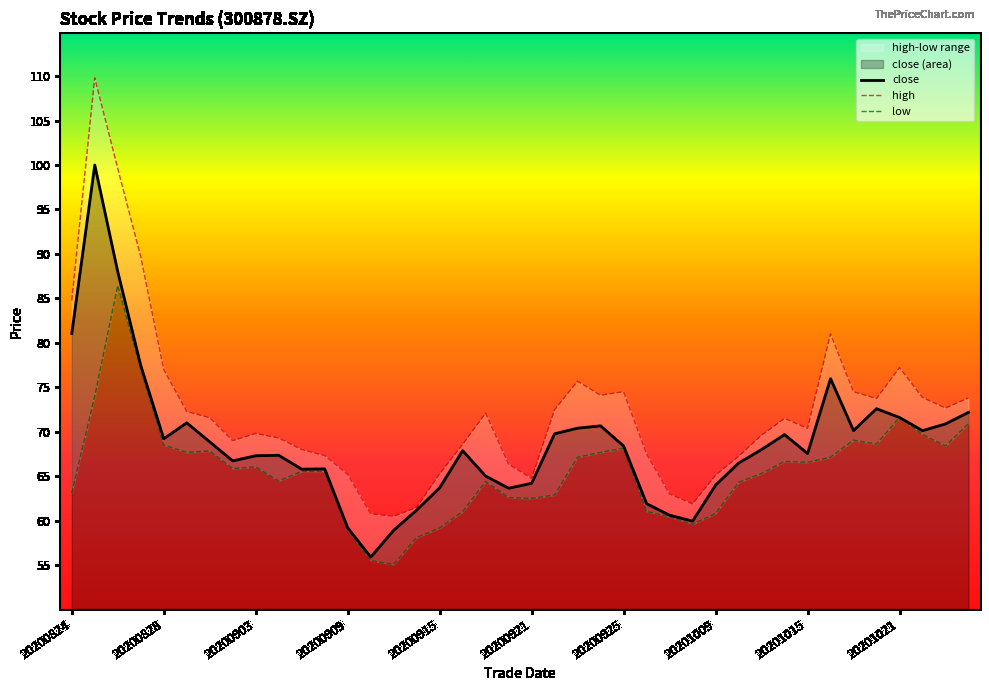

Reading left to right, list all the values displayed in this chart.

close: 81.0	100.0	88.0	77.4	69.2	71.0	68.9	66.7	67.3	67.3	65.8	65.8	59.2	55.9	58.9	61.2	63.7	67.9	65.0	63.6	64.2	69.8	70.4	70.7	68.4	61.9	60.6	60.0	64.0	66.5	68.0	69.7	67.5	76.0	70.1	72.6	71.6	70.1	70.9	72.2
high: 84.8	109.8	99.6	89.7	77.0	72.3	71.6	69.0	69.8	69.3	68.0	67.3	65.2	60.8	60.5	61.5	65.3	68.6	72.1	66.3	64.8	72.5	75.7	74.1	74.5	67.5	63.0	61.9	65.1	67.2	69.6	71.5	70.4	81.0	74.5	73.7	77.2	73.8	72.7	73.8
low: 63.1	74.0	86.5	77.0	68.5	67.7	67.8	65.9	66.0	64.5	65.5	65.5	59.0	55.5	55.1	58.1	59.2	61.0	64.4	62.6	62.5	62.9	67.1	67.7	68.2	61.0	60.4	59.6	60.8	64.3	65.3	66.7	66.6	67.1	69.0	68.6	71.6	69.7	68.4	70.9